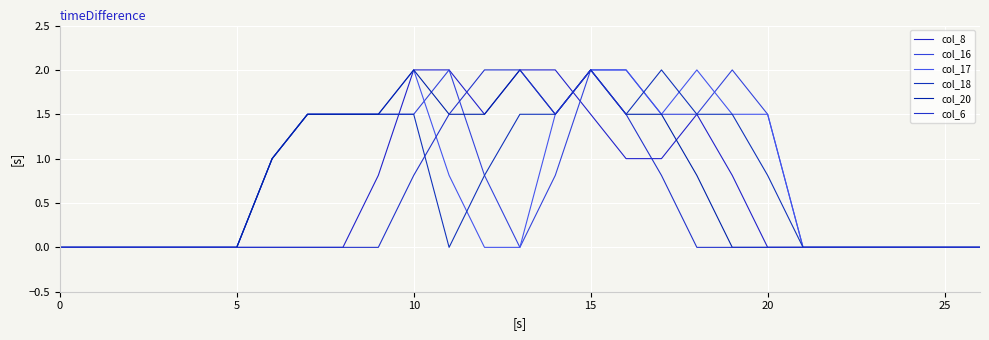

Does the chart display data point markers on the line(s)?

No